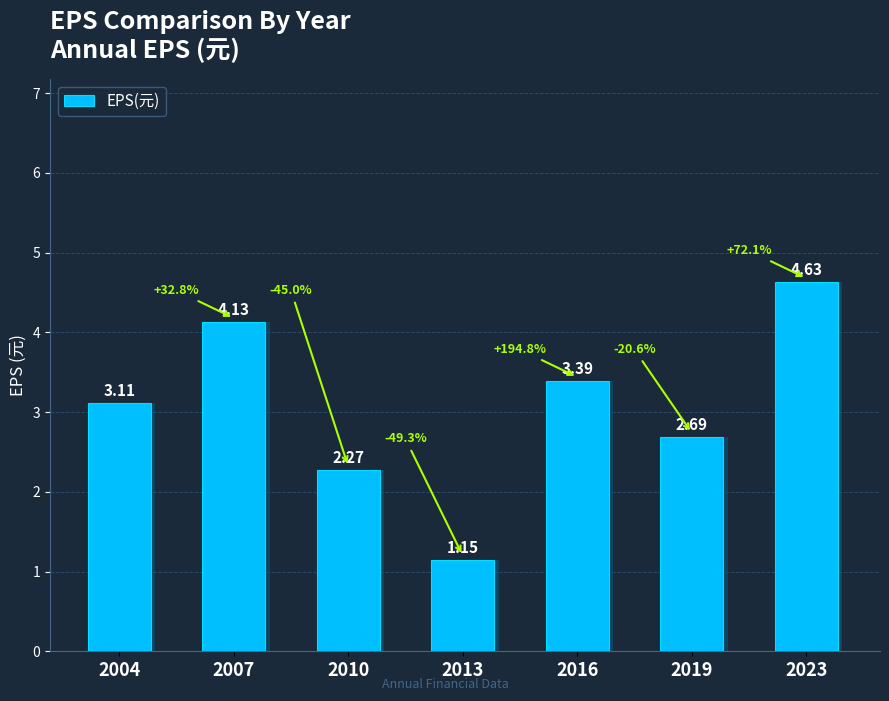

Rank the categories by value from lowest to highest.

2013, 2010, 2019, 2004, 2016, 2007, 2023